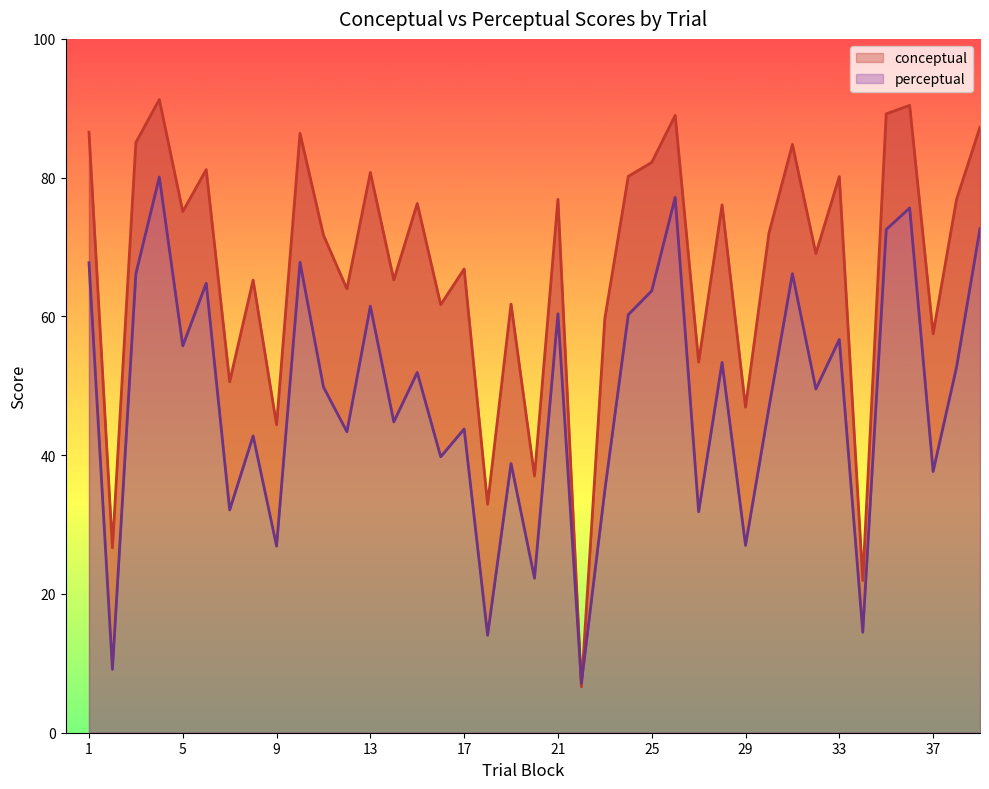

What is the difference between the maximum and second lowest values in the perceptual series?

71.0